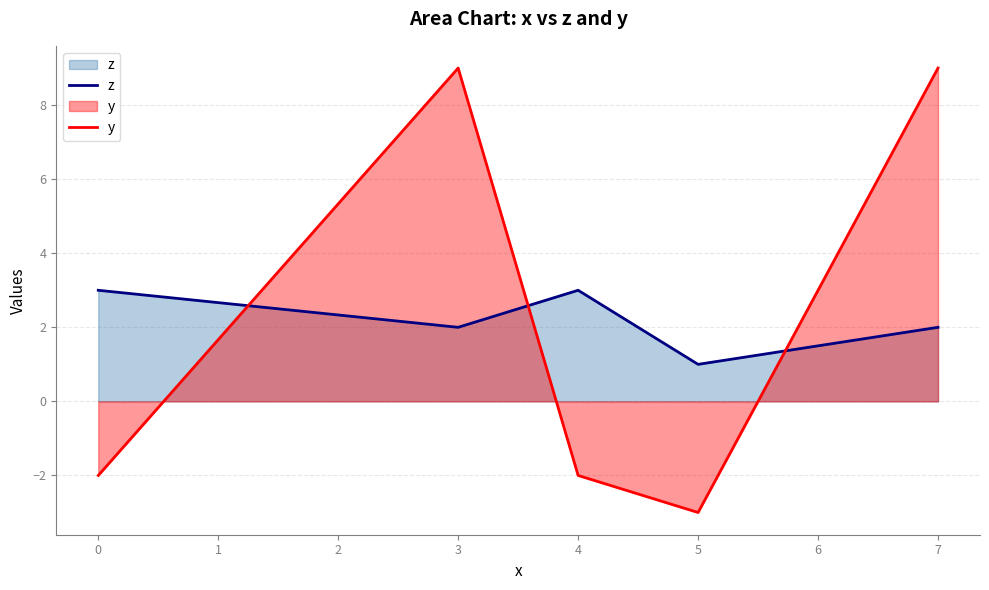

Between 4 and 7, which is larger?

4